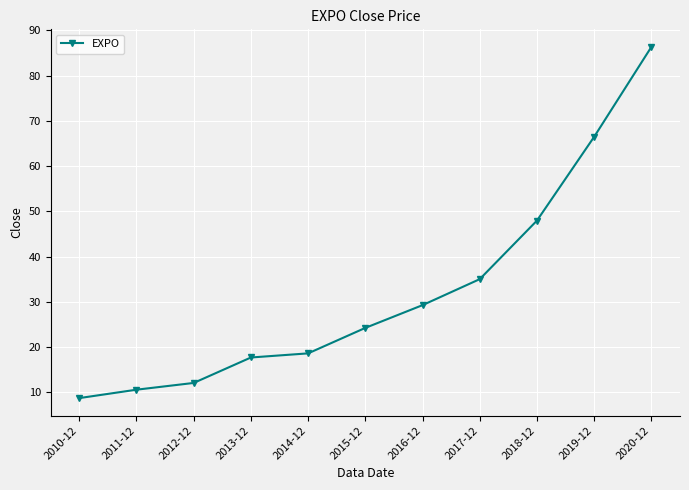

What is the change in value from 2013-12 to 2020-12?

+68.6